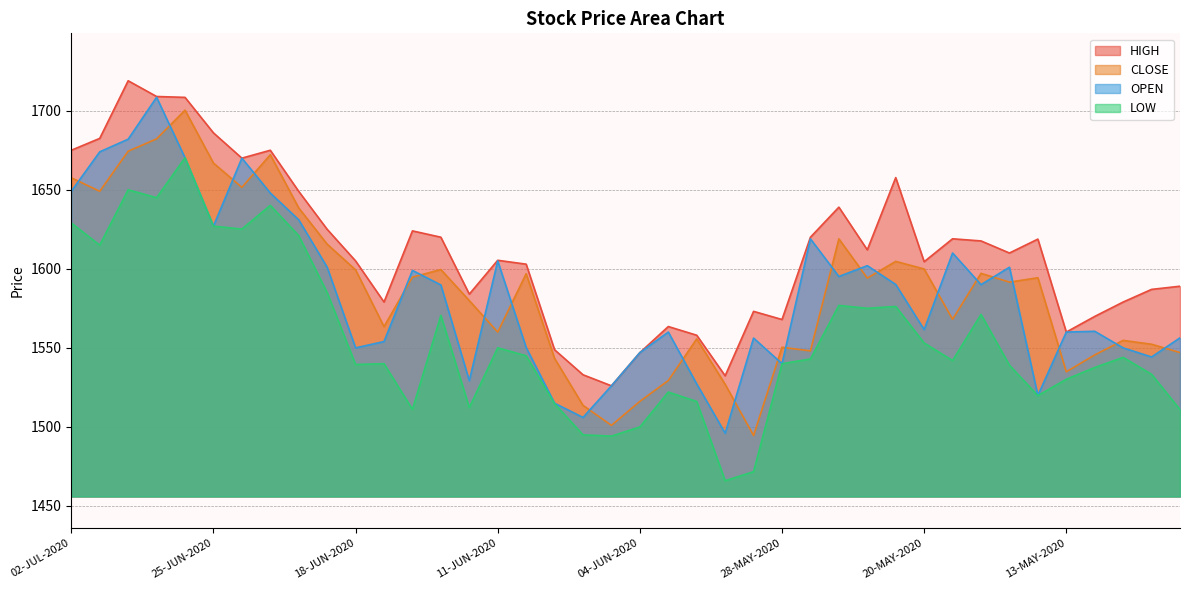

How many categories are shown in the chart?

40